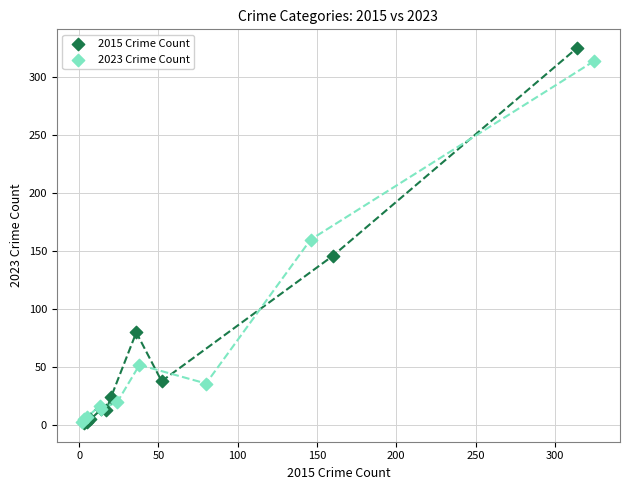

Which series has the widest spread of Y values?

2015 Crime Count